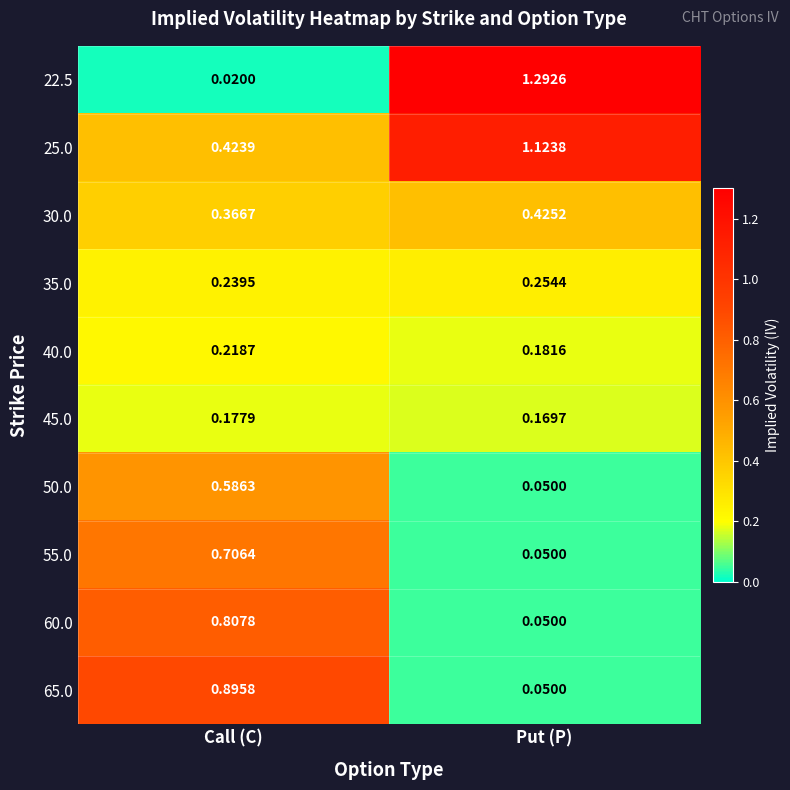

At how many categories does at least one series exceed 0?

2